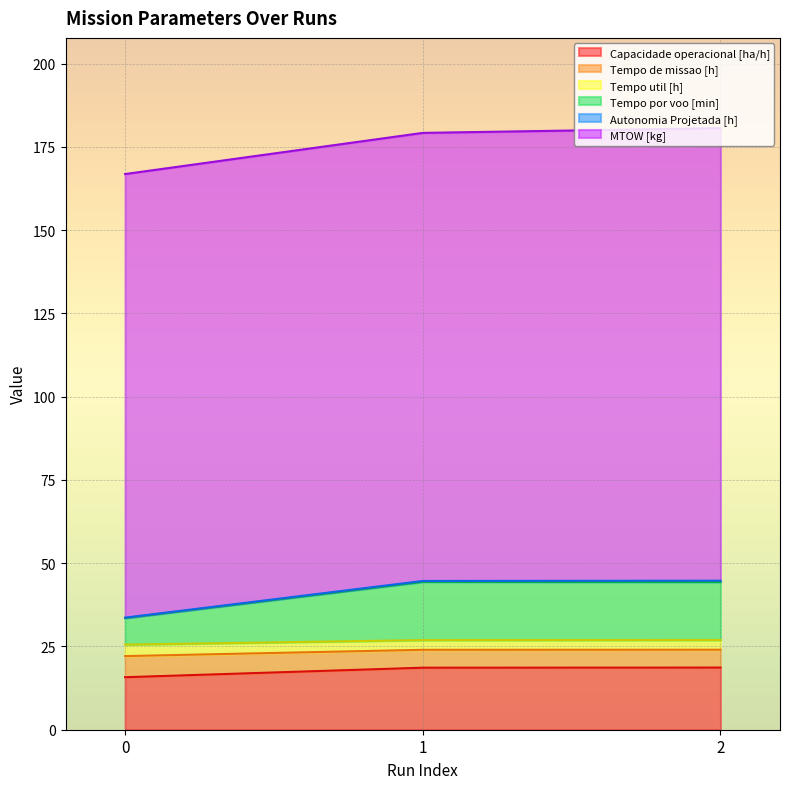

What is the minimum value for Capacidade operacional [ha/h]?

15.8